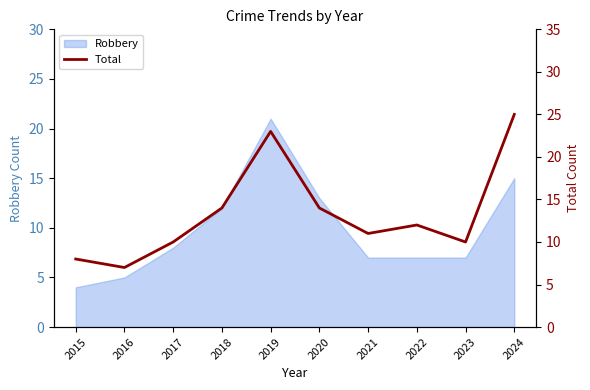

What is the ratio of the value at 2020 to the value at 2017?

1.4